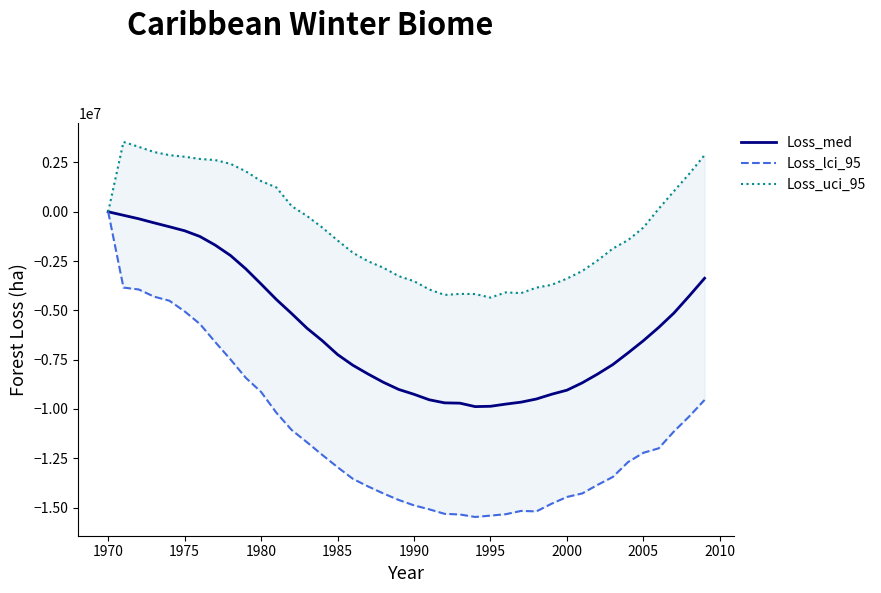

Rank the series by their maximum value, from highest to lowest.

Loss_uci_95, Loss_med, Loss_lci_95